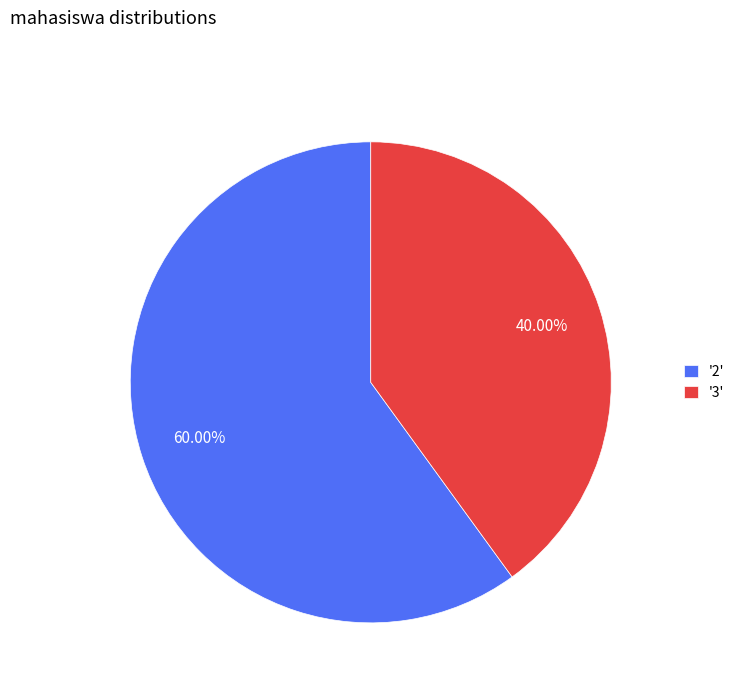

Is there a majority slice in this chart?

Yes